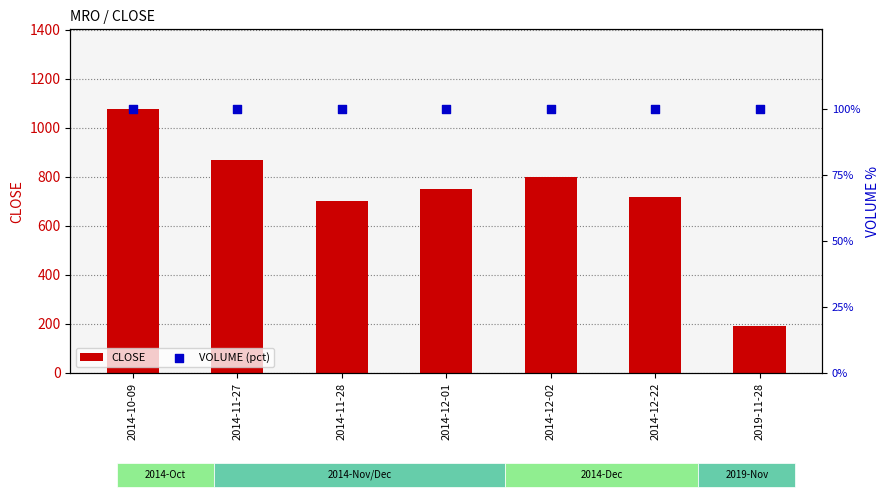

Is the value of CLOSE at 2014-11-27 greater than the value of VOLUME (pct) at 2014-12-22?

Yes